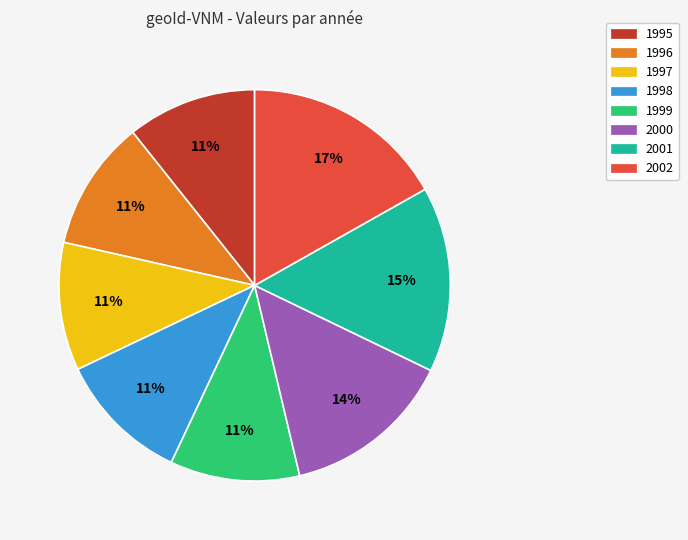

How many segments does this pie chart have?

8